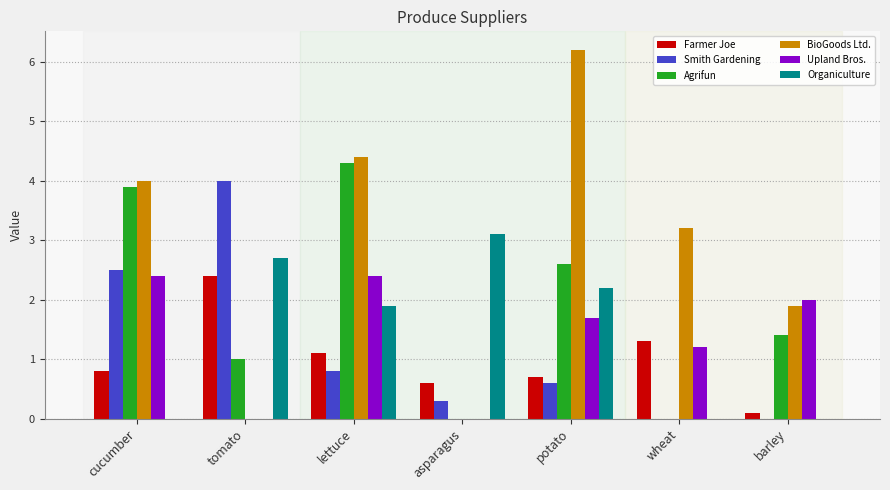

Which series has the largest range (max minus min)?

BioGoods Ltd.